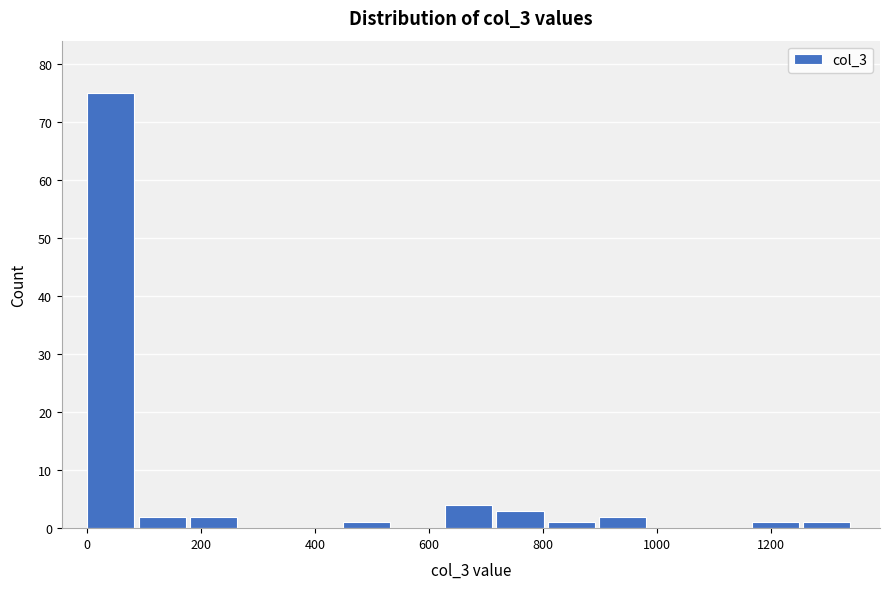

How tall is the bar that spans 180 to 280 on the x-axis? Neither the bar edges nor the heights are printed on the chart, so give them approximately, as read against the axes.

2